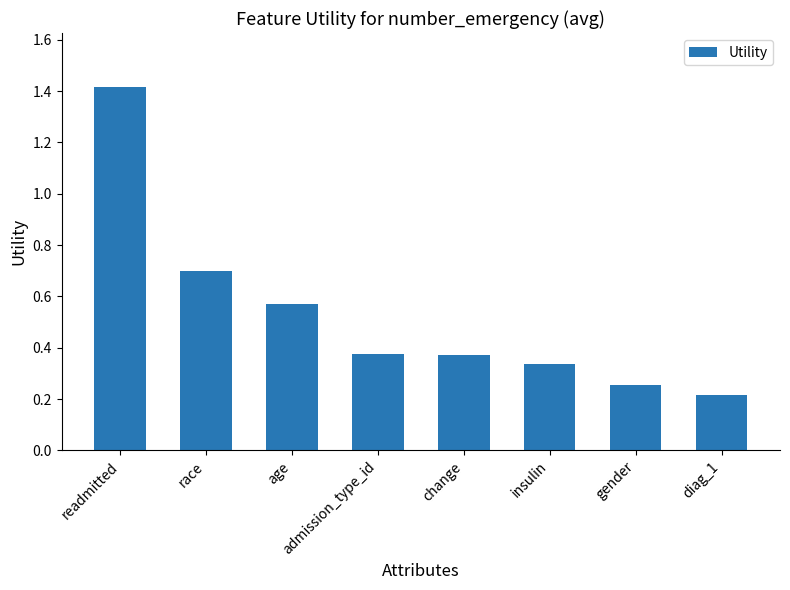

What is the greatest value displayed?

1.4